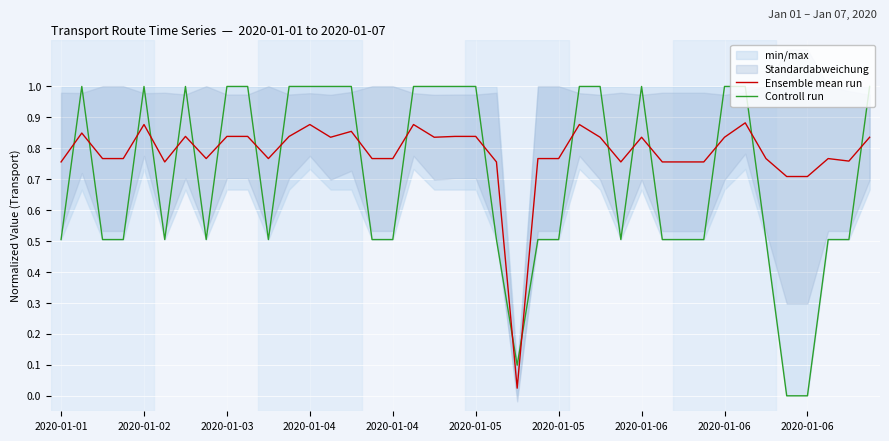

Is the value of Ensemble mean run at 25 greater than the value of Controll run at 15?

Yes